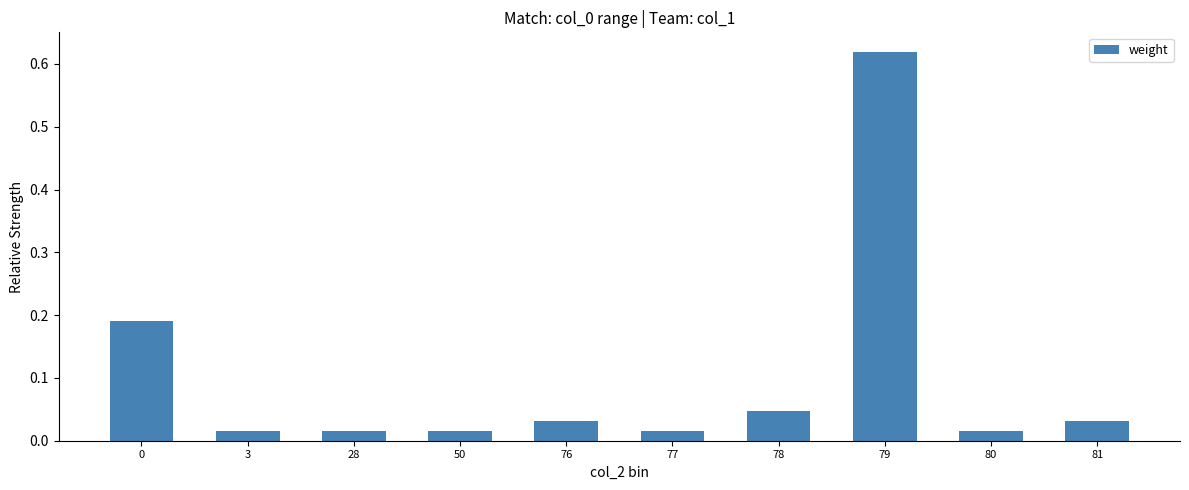

Which category has the highest value across all series?

79